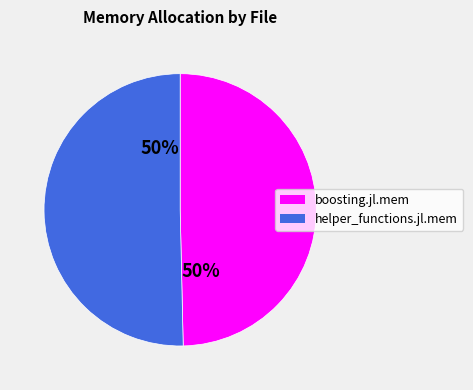

Do helper_functions.jl.mem and boosting.jl.mem together represent more than half of the pie?

Yes